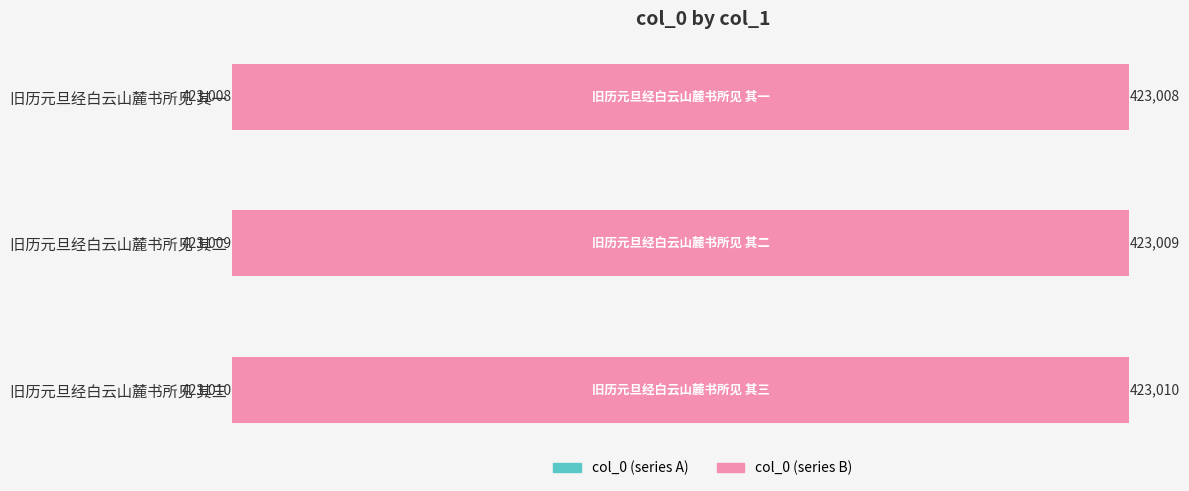

At how many categories does at least one series exceed 423009?

1